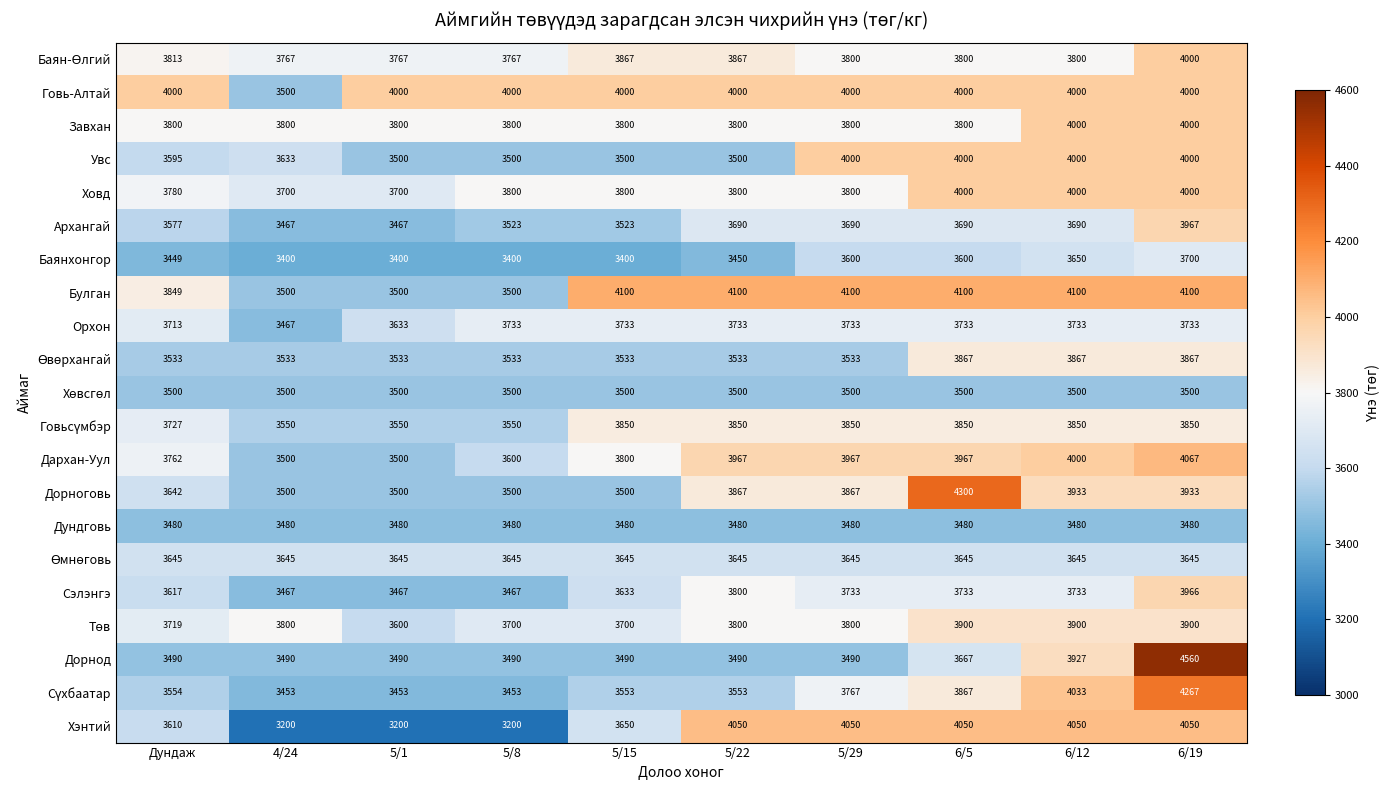

At which category does the chart reach its peak across all series?

6/19